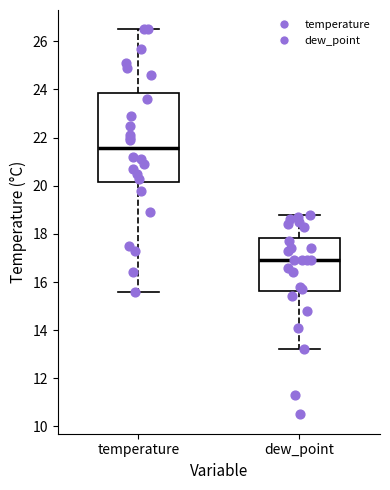

Which box is the tallest, from its lower edge to its upper edge?

temperature